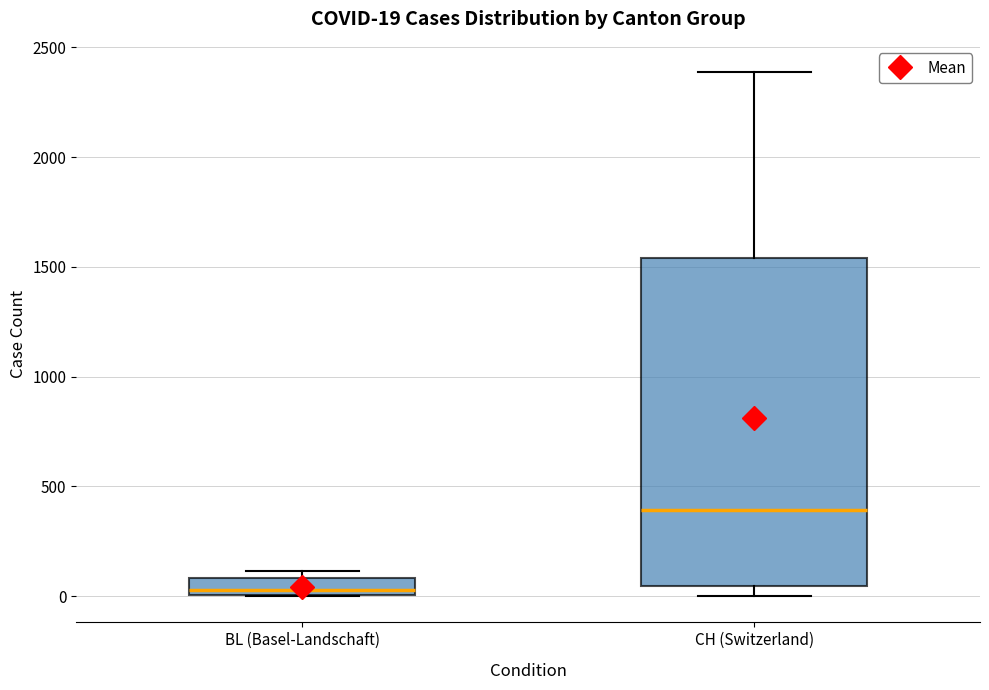

Which box is the tallest, from its lower edge to its upper edge?

CH (Switzerland)